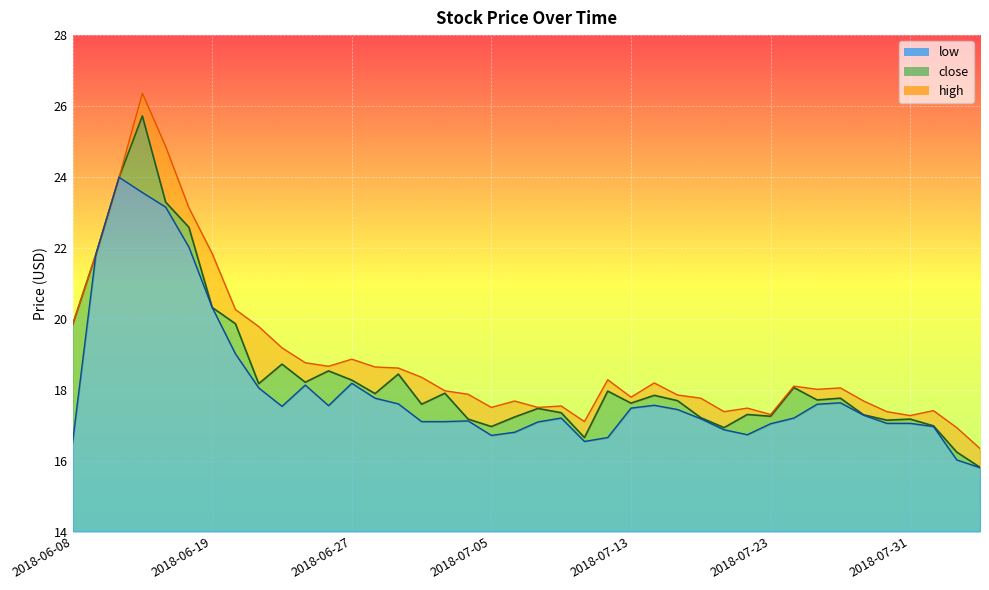

True or false: high and close intersect in this chart.

False